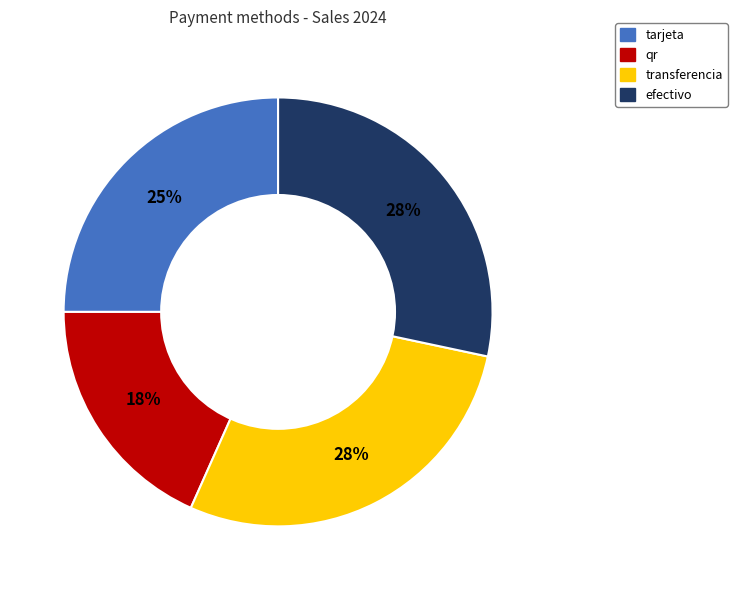

Does efectivo represent more than half of the total?

No